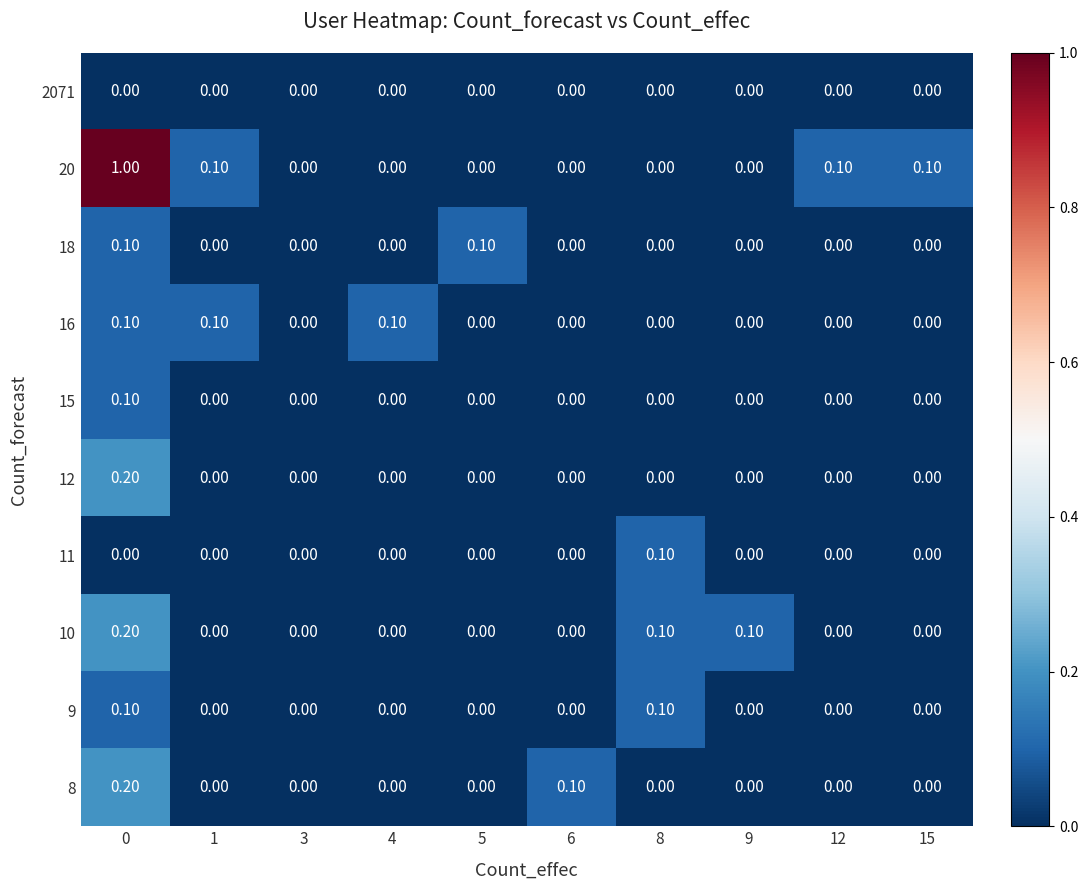

How many distinct data groups are displayed?

10